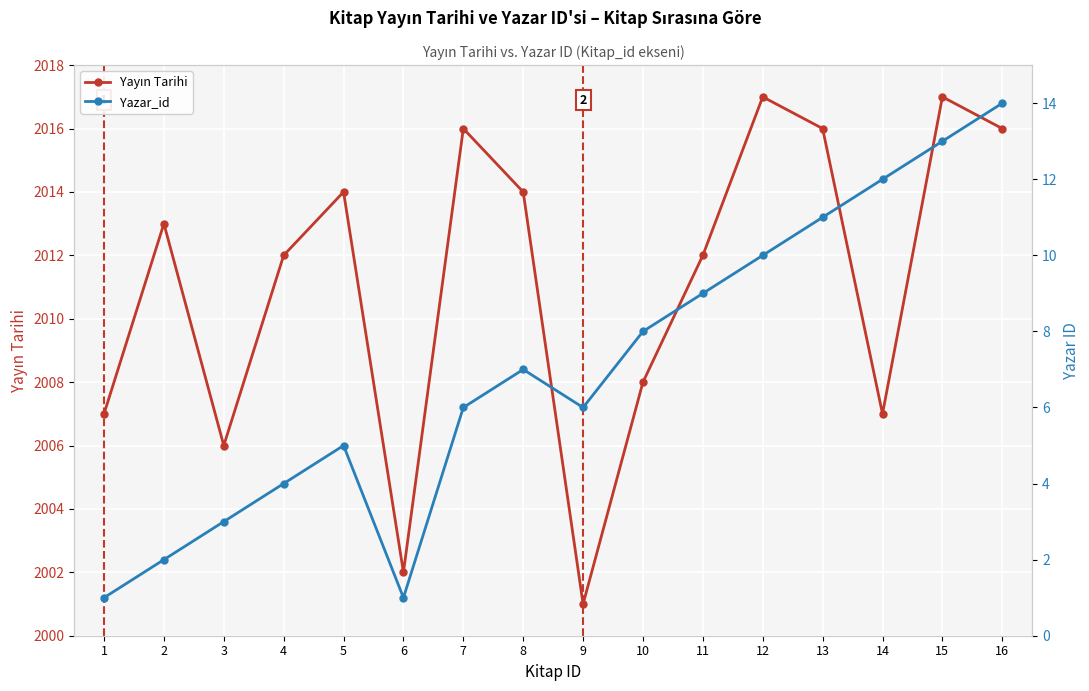

Between 3 and 1, which is larger?

1